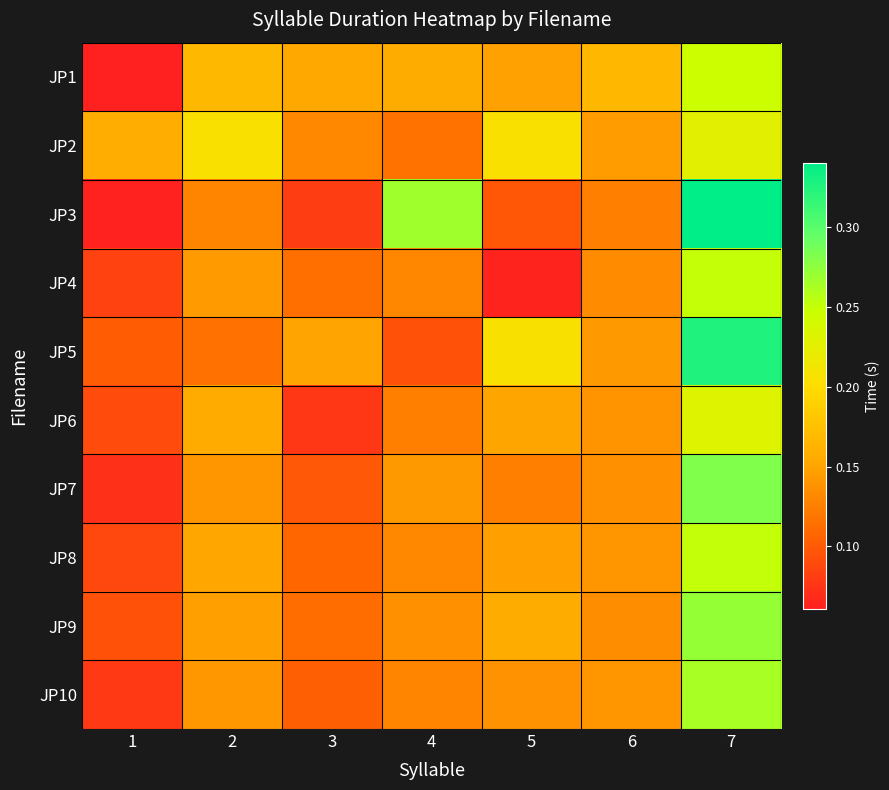

Which series changed the most between 2 and 5?

JP5